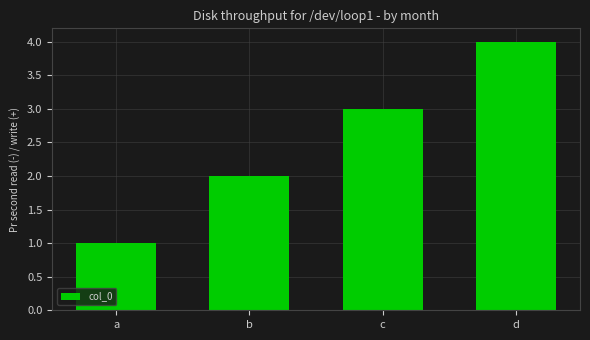

Reading left to right, what are all the values shown in this chart?

1	2	3	4